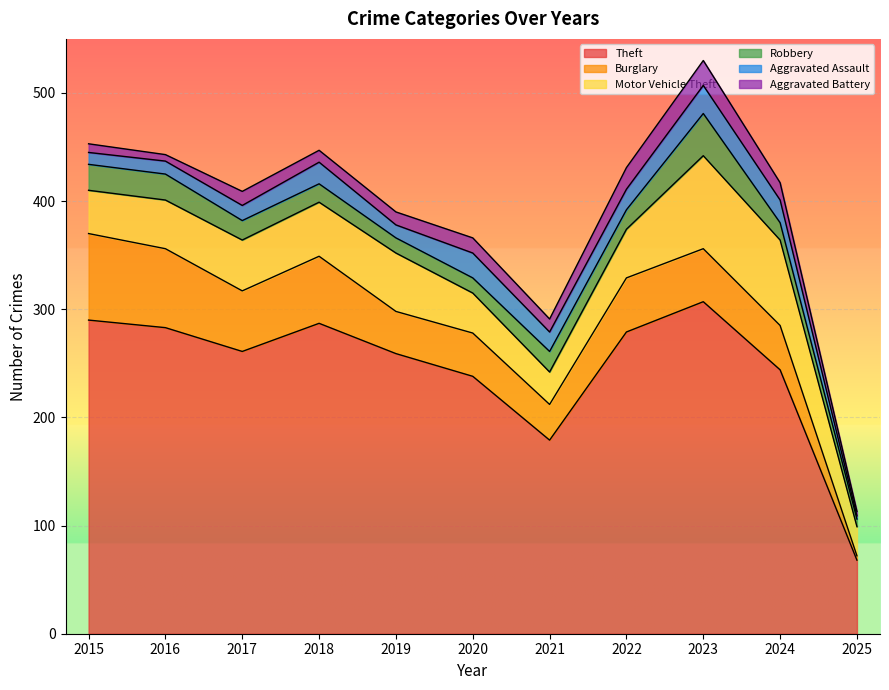

Reading left to right, what are all the values shown in this chart?

Theft: 2015=290	2016=283	2017=261	2018=287	2019=259	2020=238	2021=179	2022=279	2023=307	2024=244	2025=68
Burglary: 2015=80	2016=73	2017=56	2018=62	2019=39	2020=40	2021=33	2022=50	2023=49	2024=41	2025=4
Motor Vehicle Theft: 2015=40	2016=45	2017=47	2018=50	2019=54	2020=37	2021=30	2022=45	2023=86	2024=79	2025=27
Robbery: 2015=24	2016=24	2017=18	2018=17	2019=14	2020=14	2021=19	2022=18	2023=39	2024=16	2025=7
Aggravated Assault: 2015=11	2016=12	2017=14	2018=20	2019=12	2020=23	2021=18	2022=19	2023=26	2024=21	2025=3
Aggravated Battery: 2015=8	2016=6	2017=13	2018=11	2019=12	2020=14	2021=12	2022=20	2023=23	2024=16	2025=4